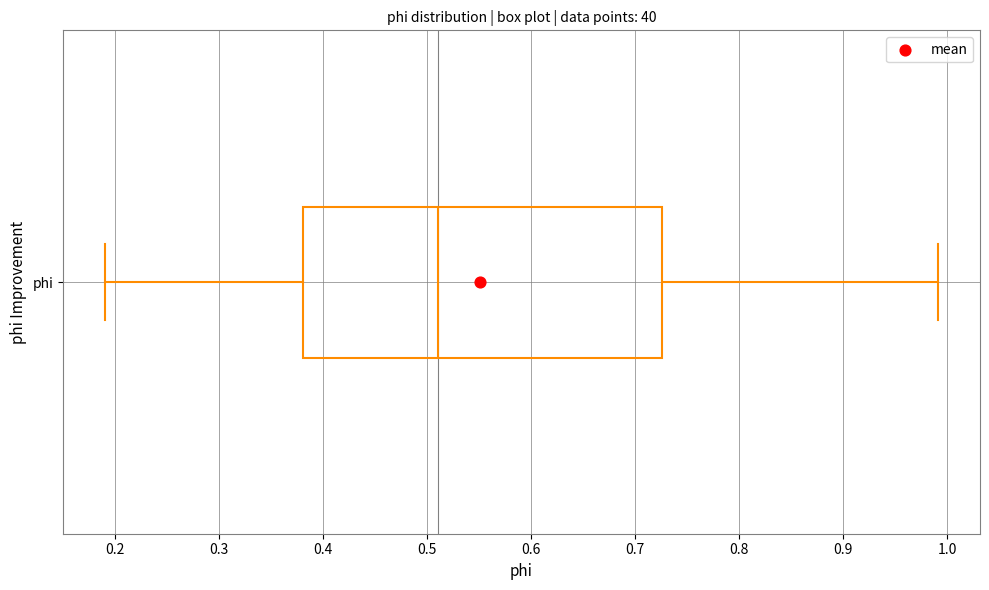

Transcribe this box plot: give where the median line is, the range the box spans, and where the two whiskers end, as read against the x-axis. The values are not printed on the chart, so give them approximately, as read against the axis.

median 0.51, box 0.38 to 0.73, whiskers 0.19 to 0.99